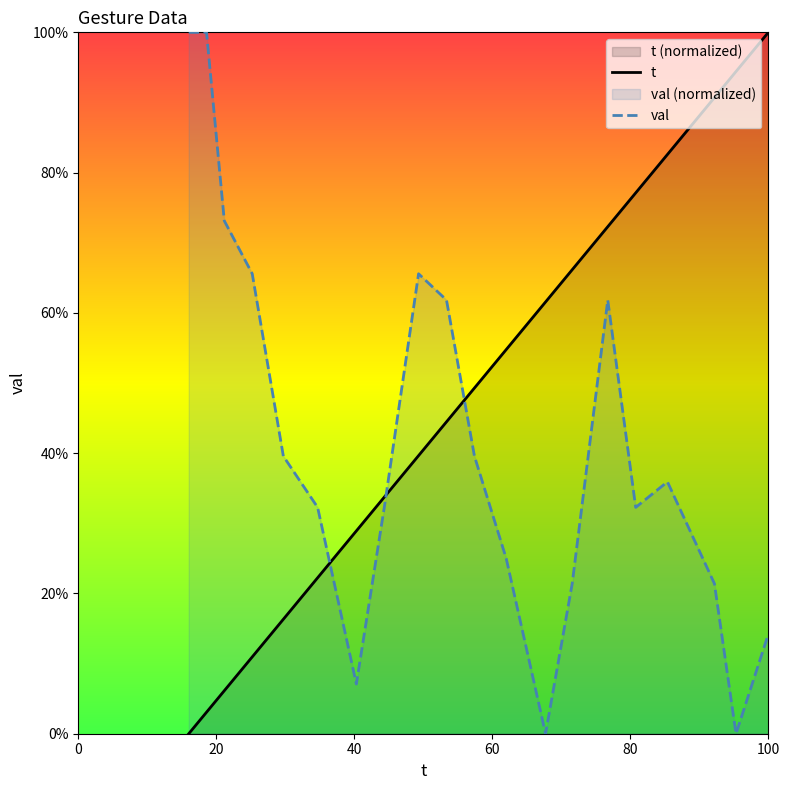

List the series in order of their overall mean, lowest first.

val, t